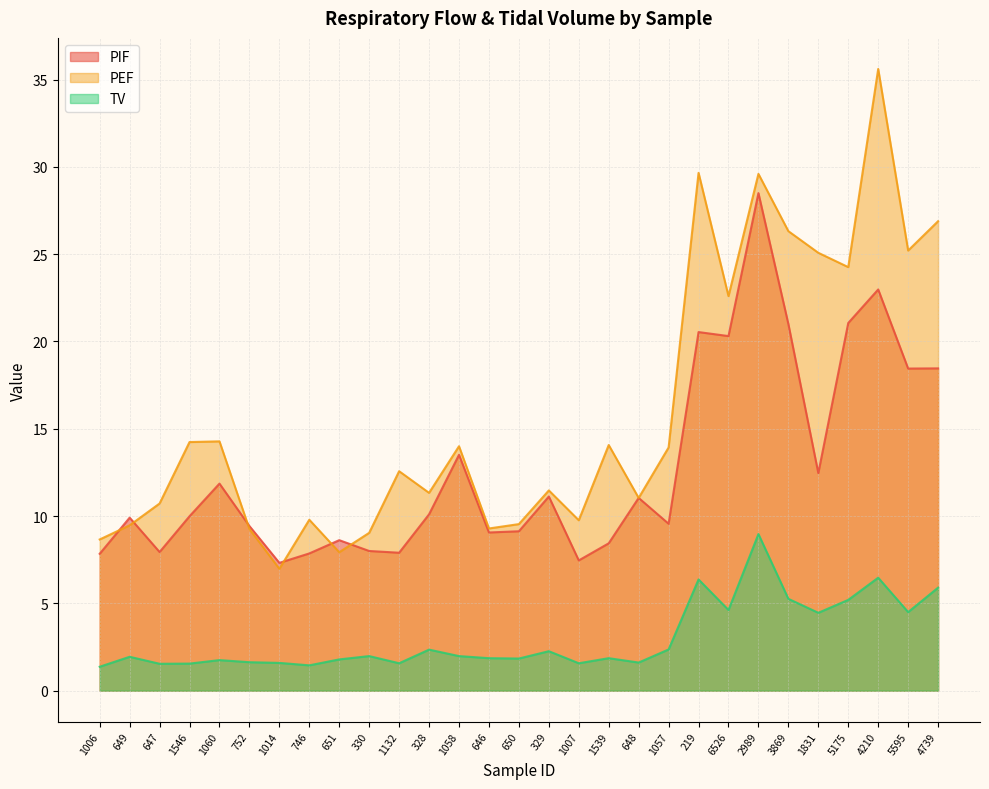

What is the label of the 23rd point from the right?

1014